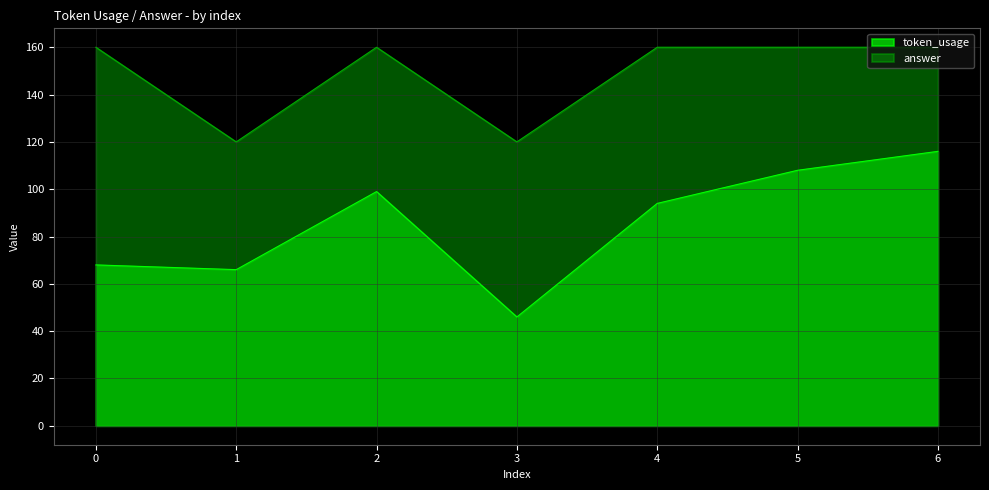

What are all the series names shown in the legend?

token_usage, answer